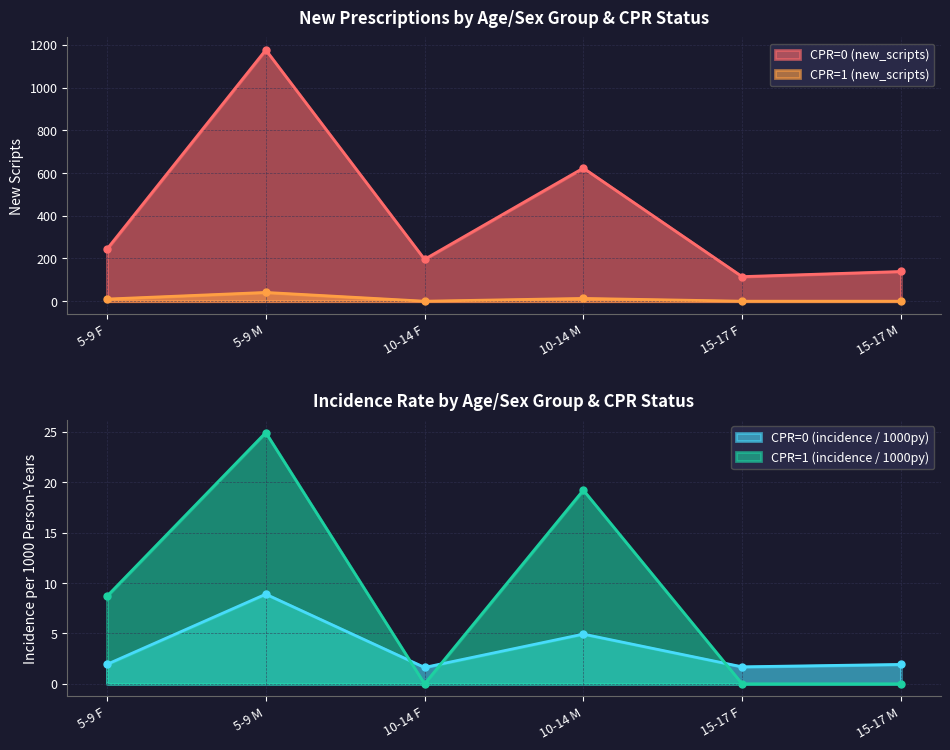

List the series in order of their overall mean, lowest first.

CPR=1 (new_scripts), CPR=0 (new_scripts)